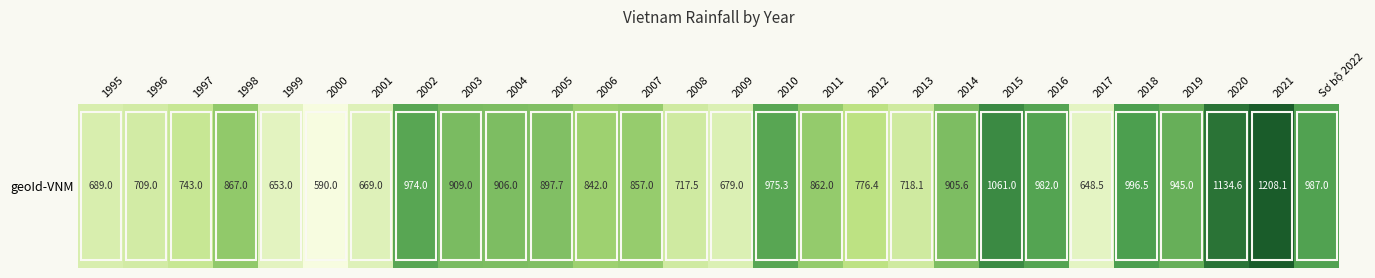

Where is the data nearest to the value 899?

2005